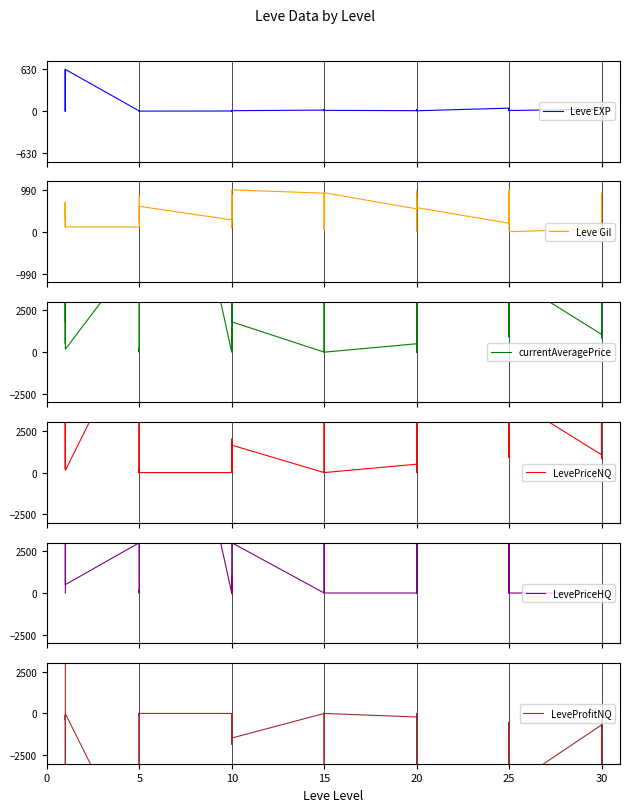

Count the number of categories in the chart.

40